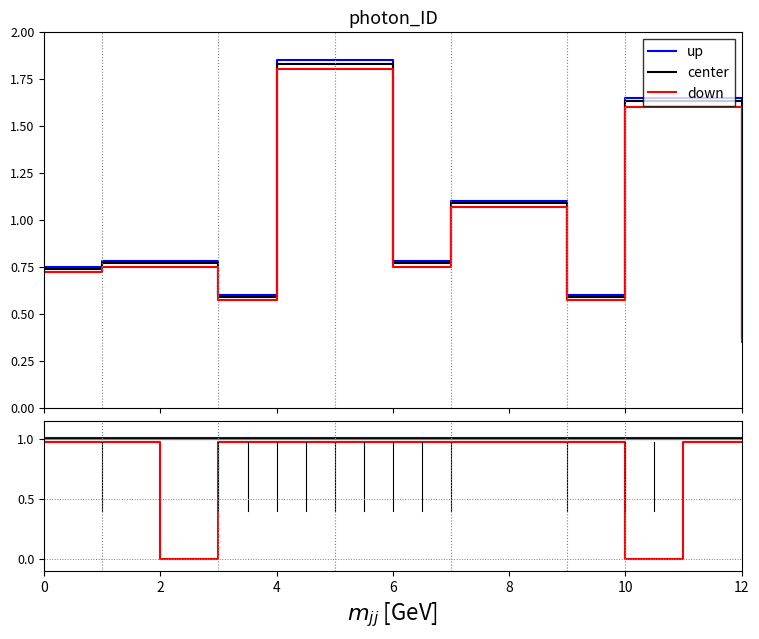

Which category has the lowest value across all series?

2